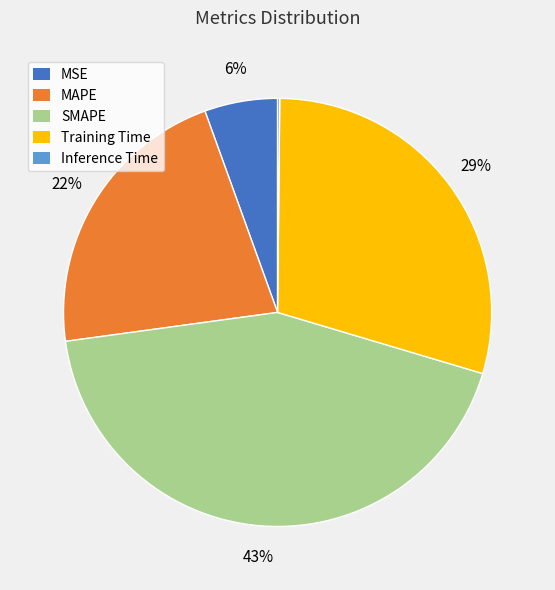

To the nearest percent, what is the difference between the largest and smallest slice percentages?

43%